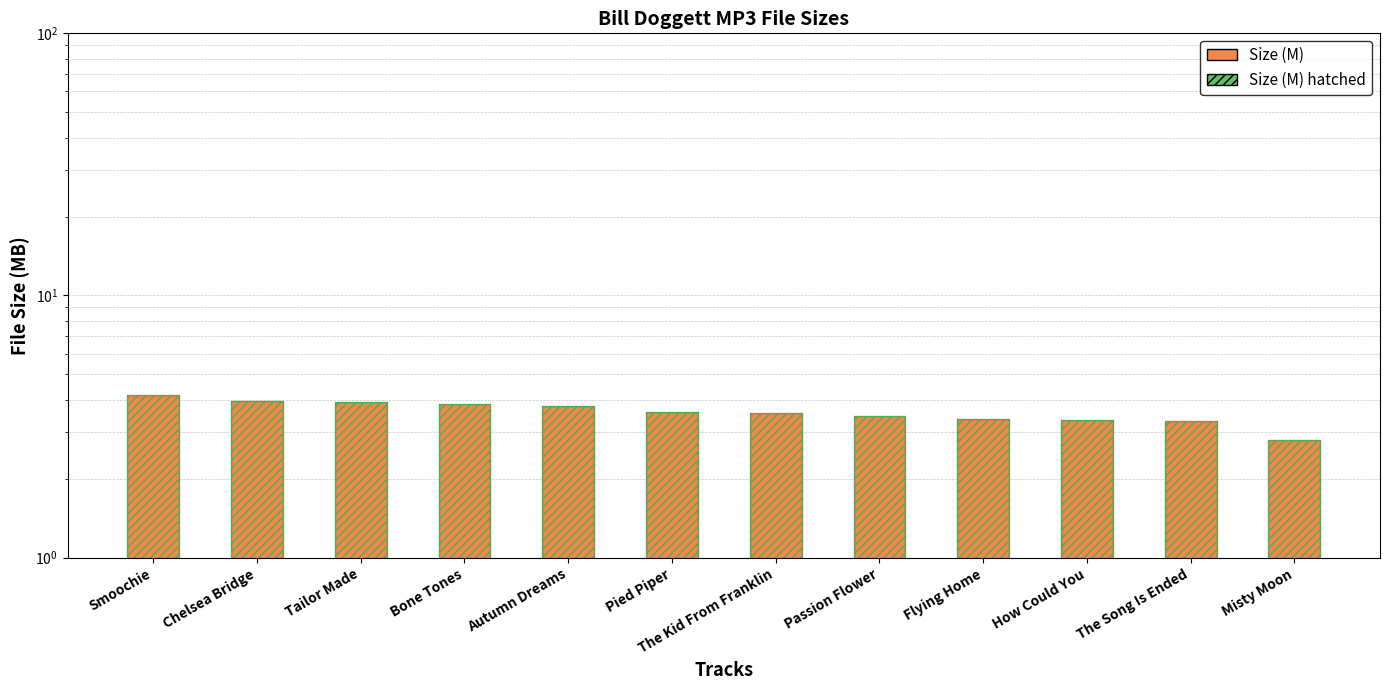

Reading left to right, extract all data points from this chart.

Size (M): Smoochie=4.2	Chelsea Bridge=4.0	Tailor Made=3.9	Bone Tones=3.8	Autumn Dreams=3.8	Pied Piper=3.6	The Kid From Franklin=3.6	Passion Flower=3.5	Flying Home=3.4	How Could You=3.4	The Song Is Ended=3.3	Misty Moon=2.8
Size (M) - hatch overlay: Smoochie=4.2	Chelsea Bridge=4.0	Tailor Made=3.9	Bone Tones=3.8	Autumn Dreams=3.8	Pied Piper=3.6	The Kid From Franklin=3.6	Passion Flower=3.5	Flying Home=3.4	How Could You=3.4	The Song Is Ended=3.3	Misty Moon=2.8